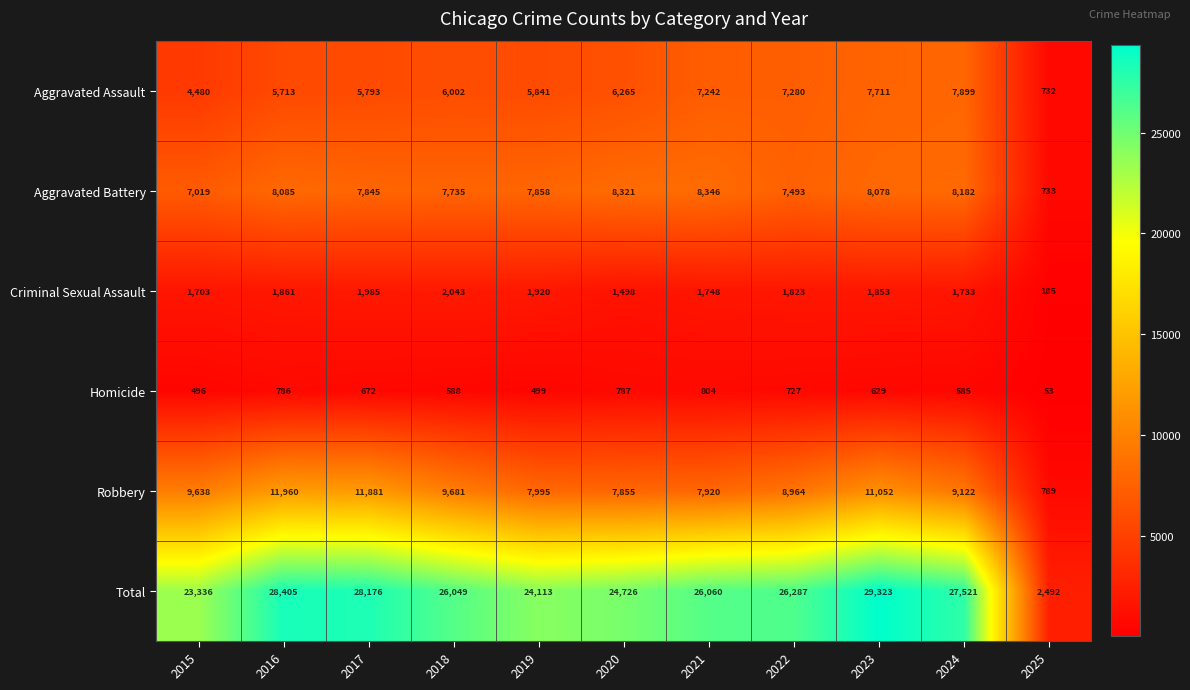

List the series in order of their peak value, highest first.

Total, Robbery, Aggravated Battery, Aggravated Assault, Criminal Sexual Assault, Homicide